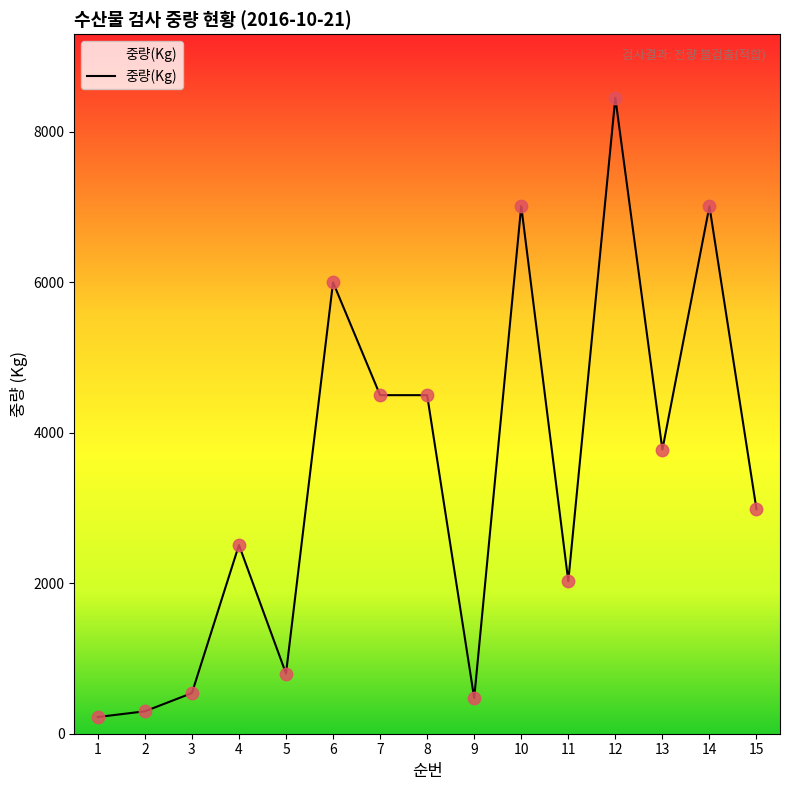

What is the change in value from 8 to 11?

-2472.0